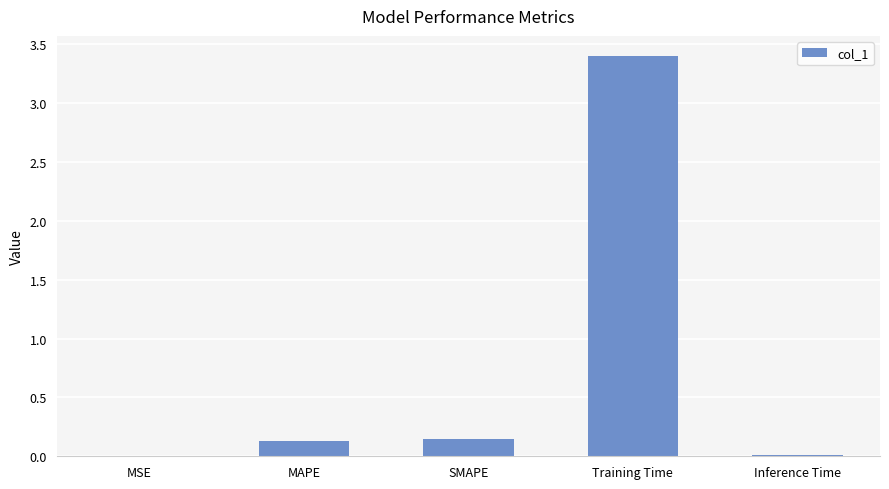

What is the sum of all values?

3.7